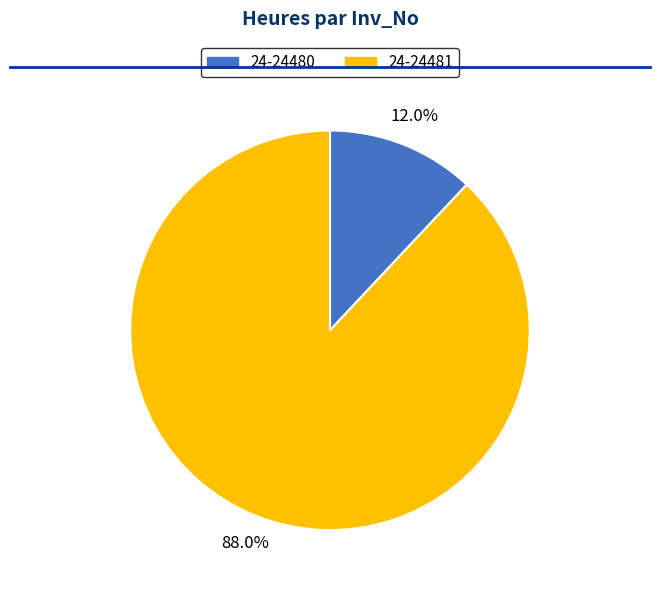

Which has a higher value, 24-24480 or 24-24481?

24-24481